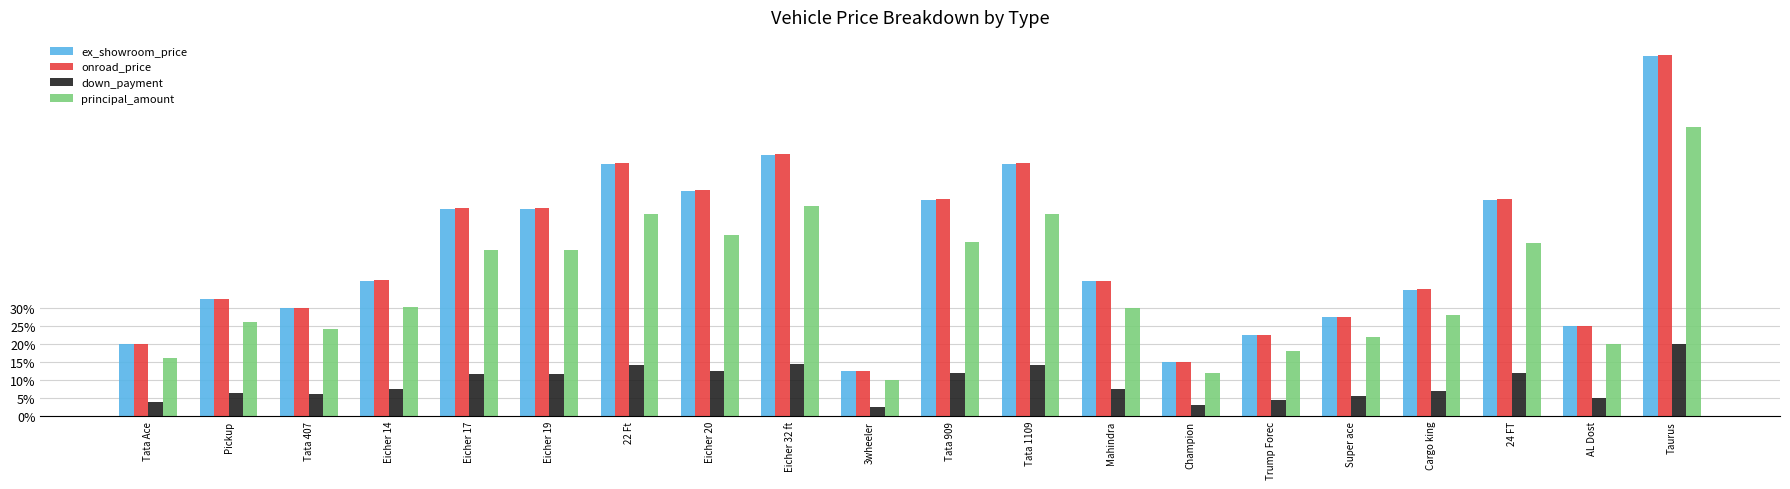

What is the minimum value for principal_amount?

10.0